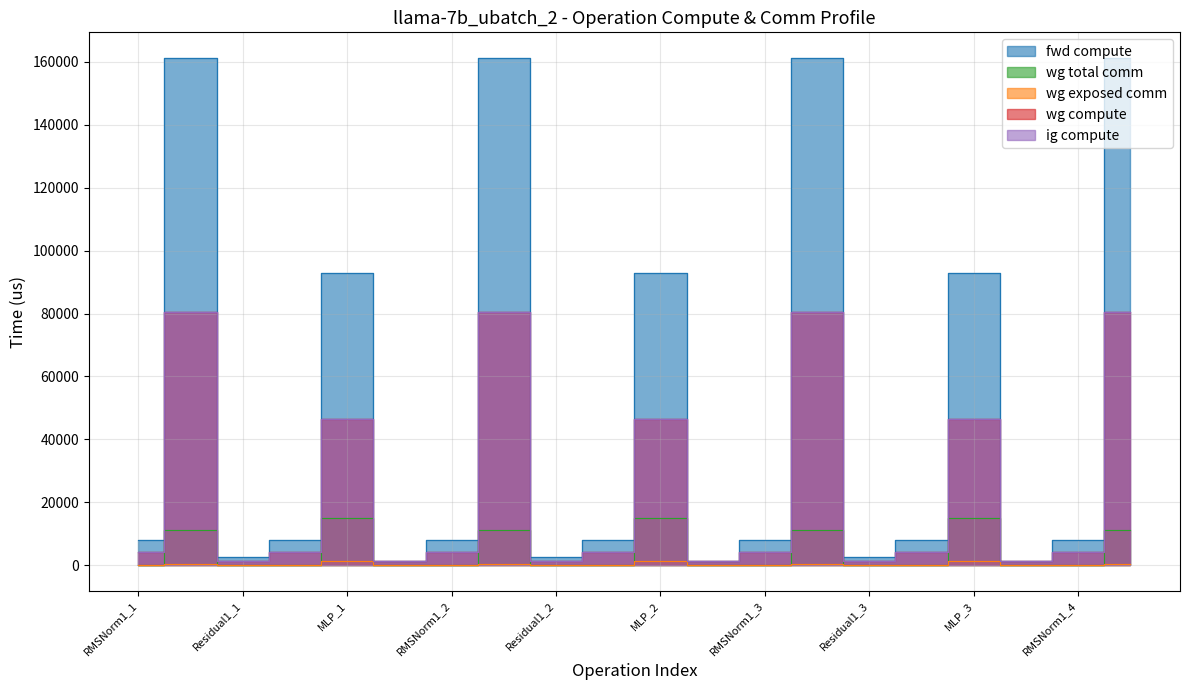

Count the number of categories in the chart.

20